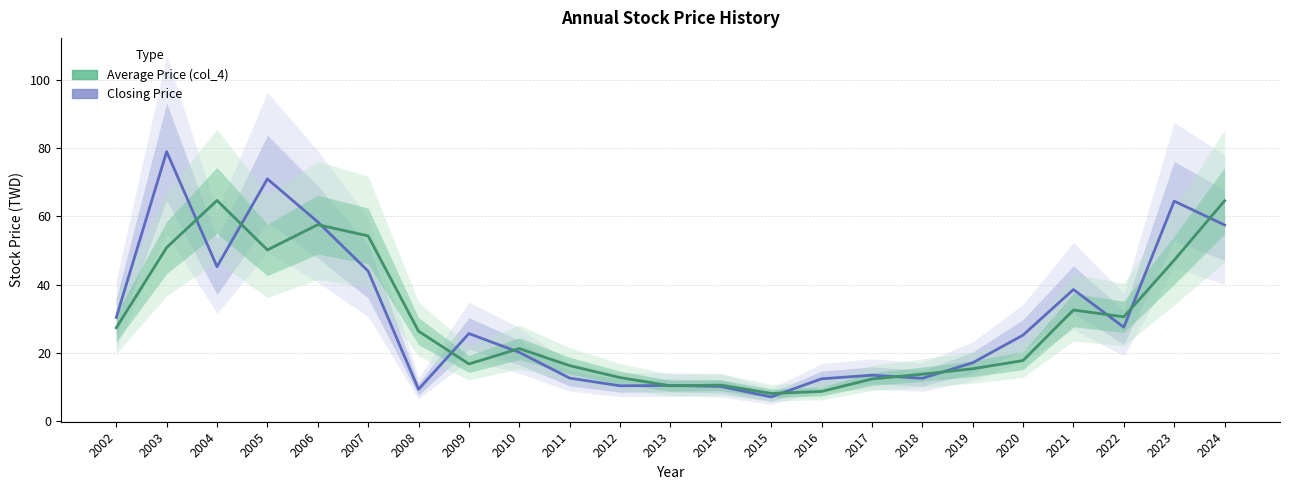

The value of Closing Price at 2015 is 11.7. True or false?

False